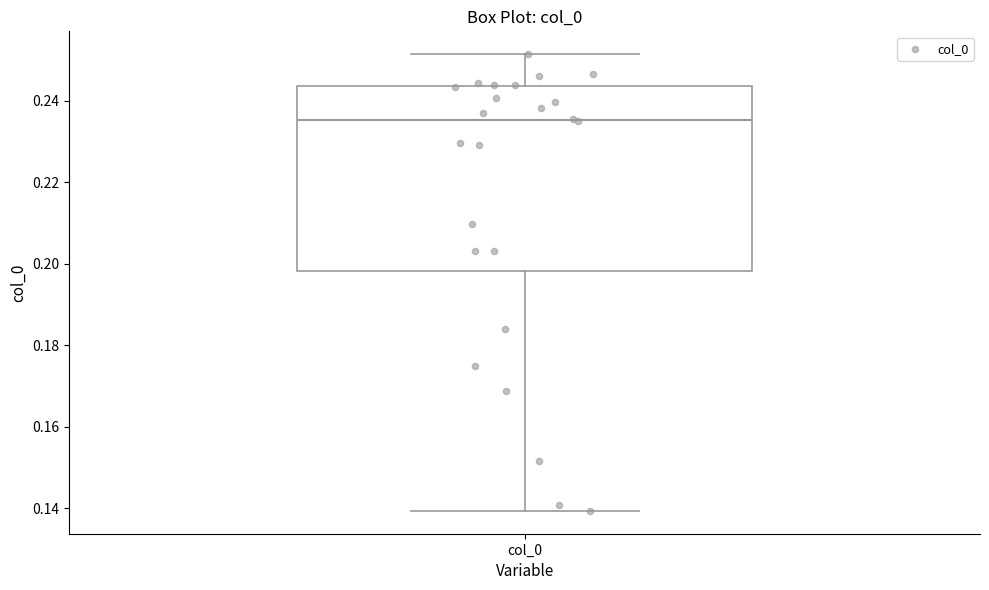

Read this box plot against the y-axis: the position of the median line, the range covered by the box, and the ends of both whiskers. The values are not printed on the chart, so give them approximately, as read against the axis.

median 0.236, box 0.198 to 0.244, whiskers 0.140 to 0.252